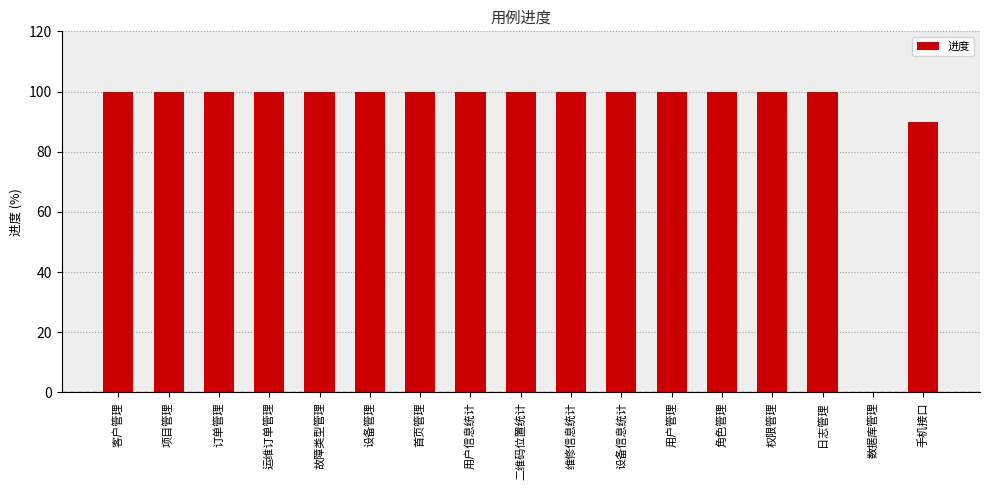

What is the maximum value shown in the chart?

100